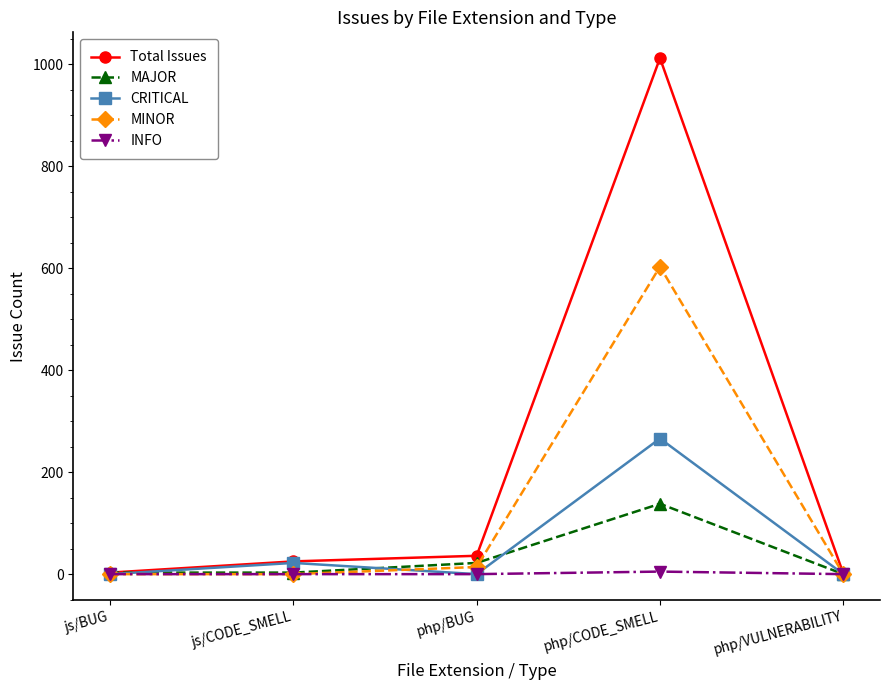

What is the average value of the CRITICAL series?

58